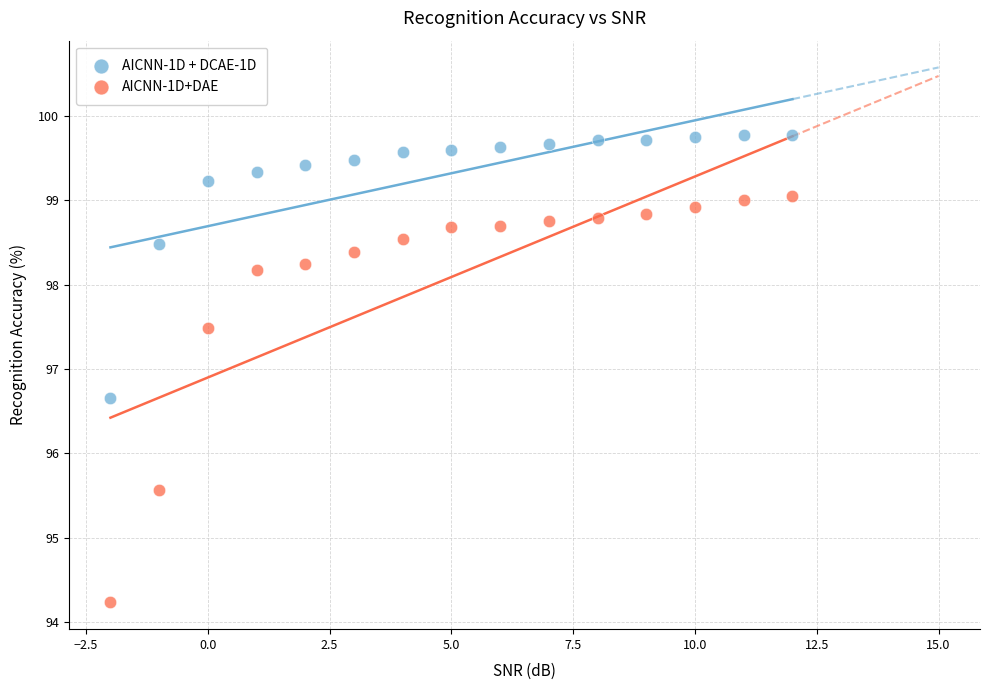

In the AICNN-1D+DAE series, what Y value is closest to 96?

95.6